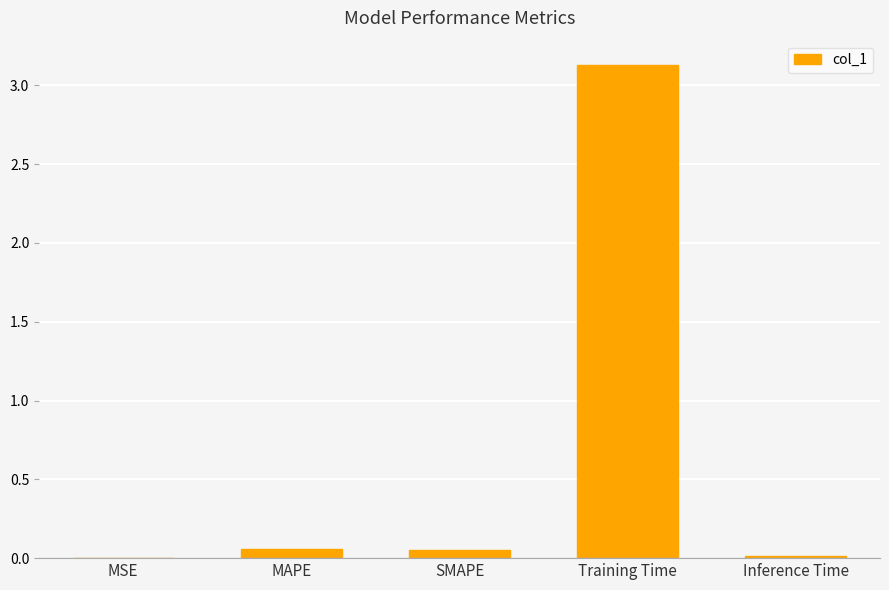

What is the sum of all values?

3.3